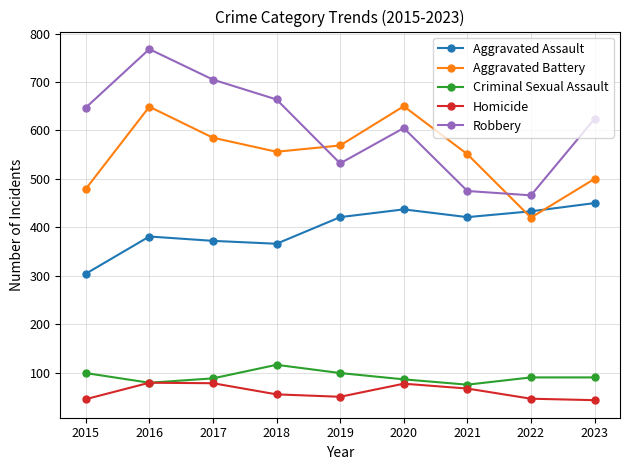

True or false: Aggravated Assault and Criminal Sexual Assault intersect in this chart.

False